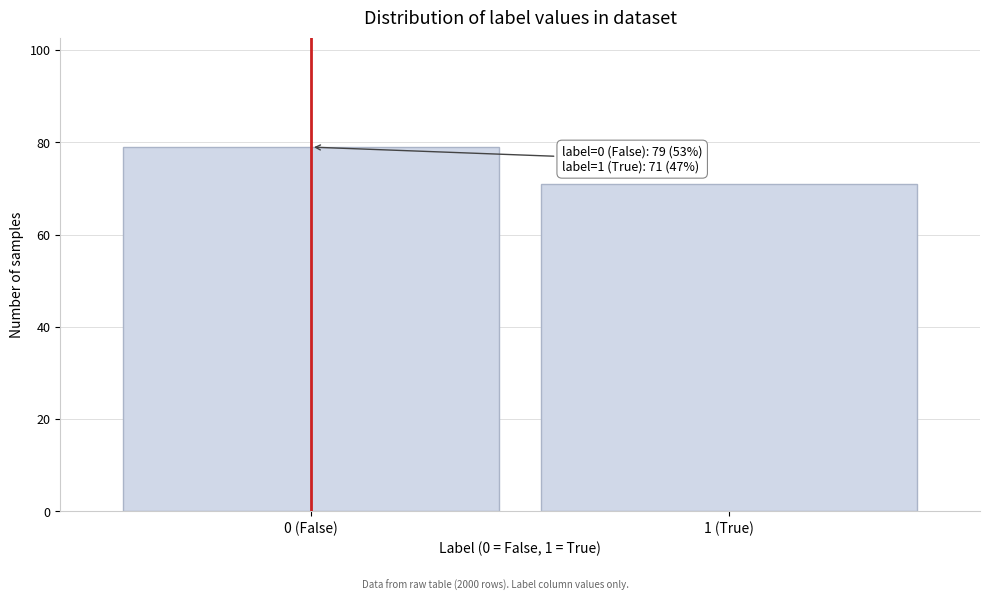

Reading right to left, what are all the values shown in this chart?

1 (True)=71	0 (False)=79